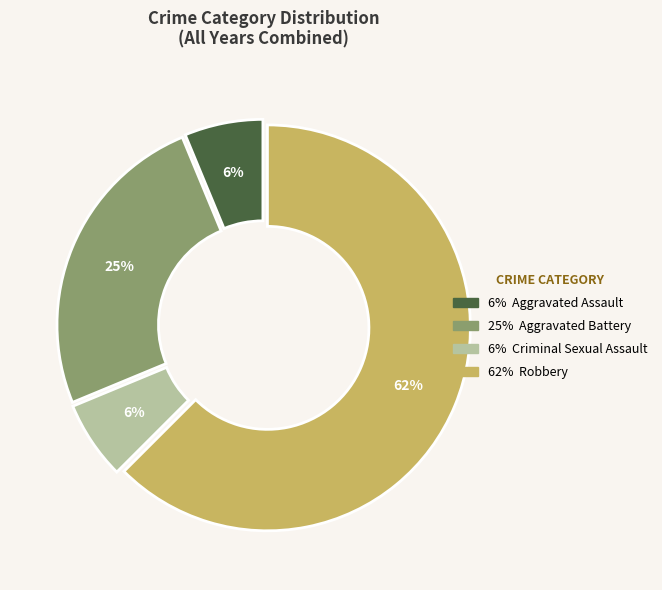

Is there a majority slice in this chart?

Yes